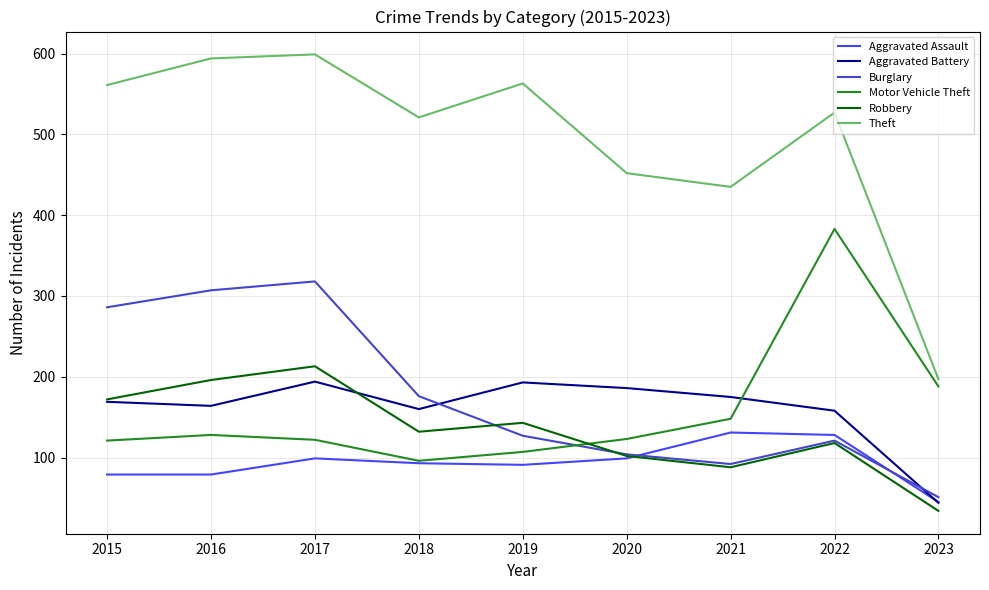

Where is the first local minimum for Aggravated Battery?

2016